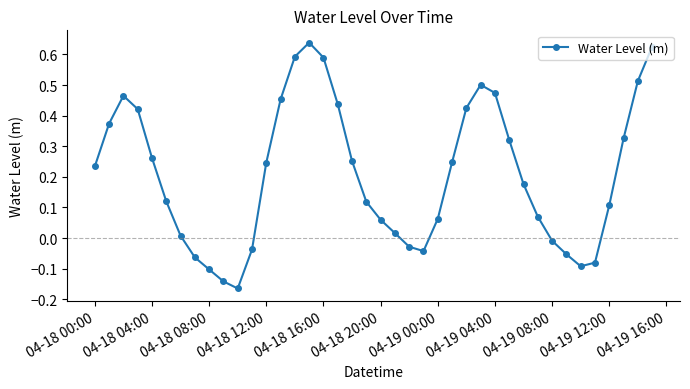

How many interior local valleys (lower than both neighbors) does the data have?

3